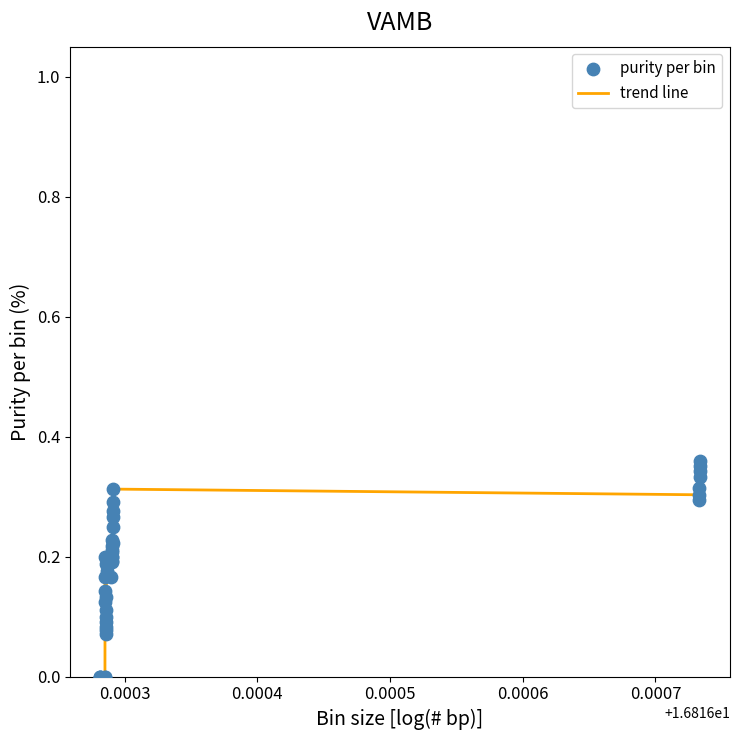

How many lines are shown in the chart?

1